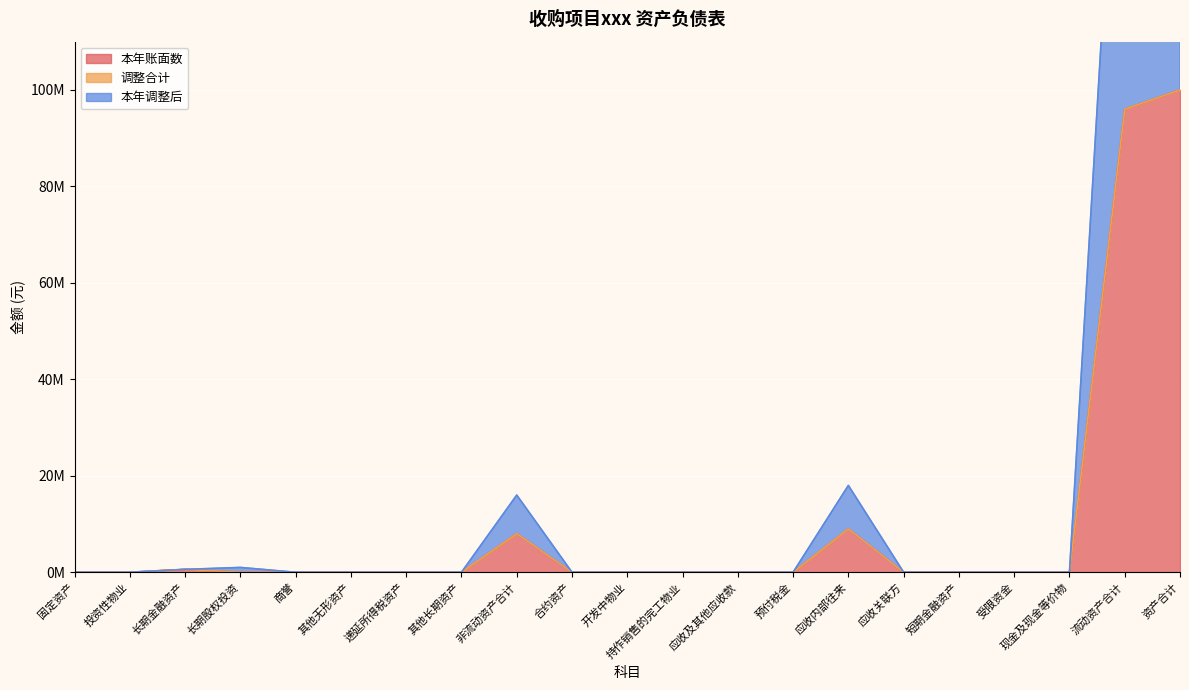

True or false: 本年账面数 has a value of 0 at 预付税金.

True